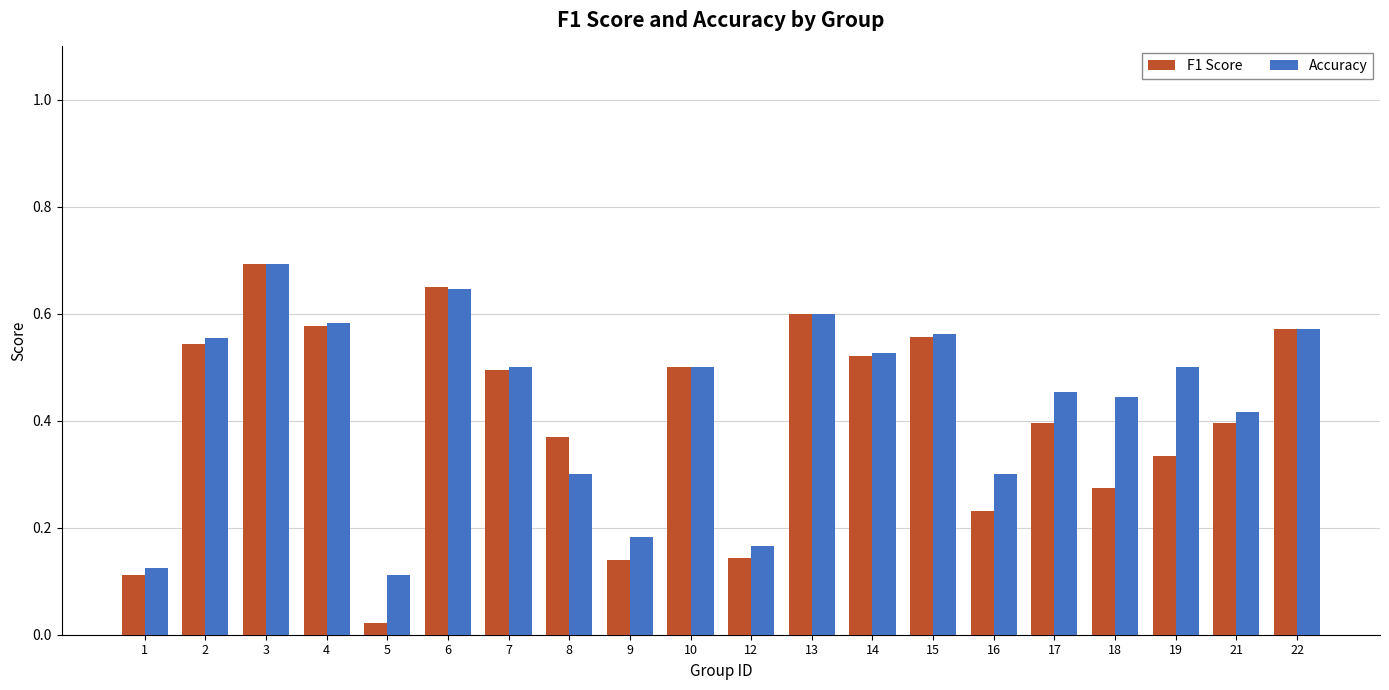

How many data points does each series have?

20